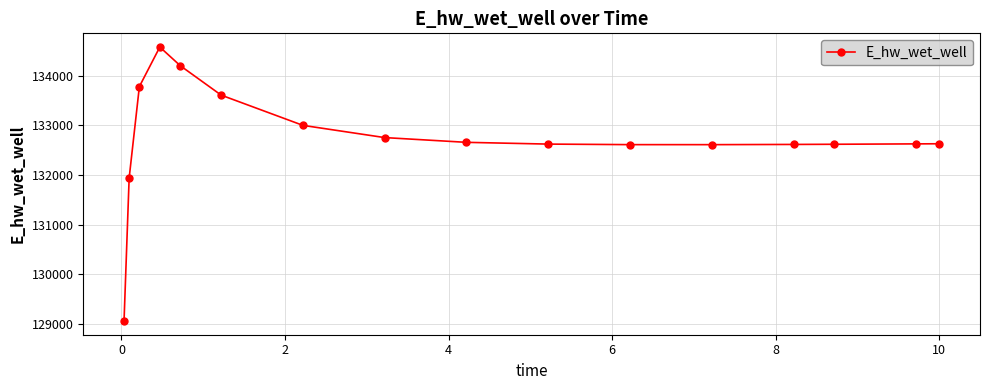

What is the difference between the second highest and minimum values?

5152.5